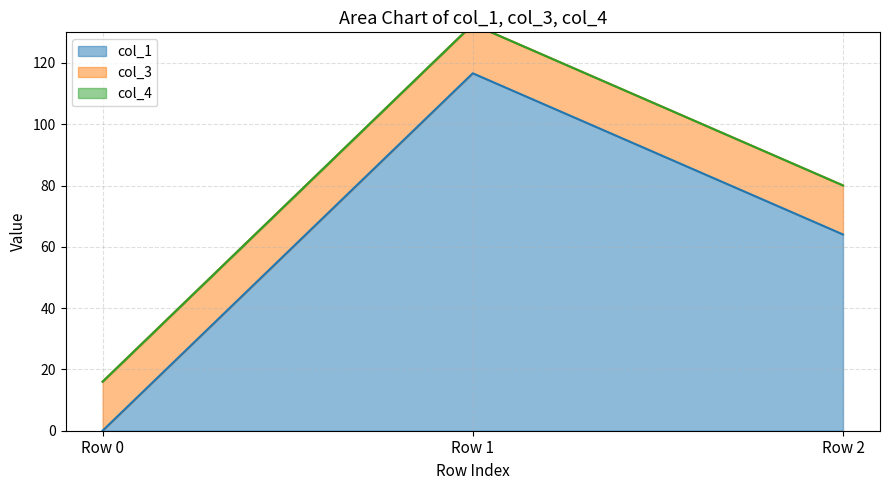

Where is col_4 nearest to the value 0?

Row 0